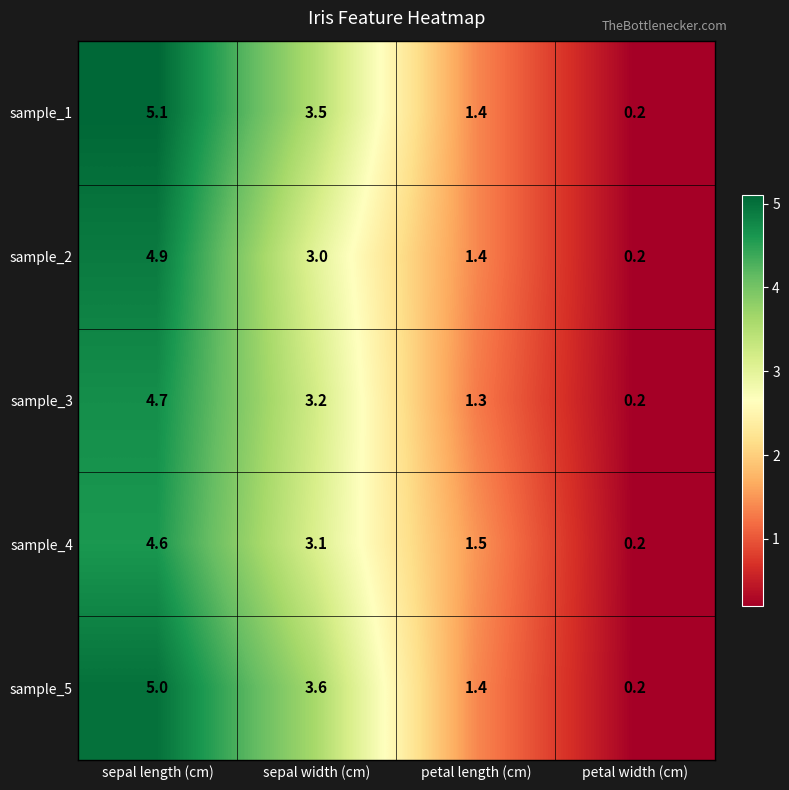

What is the difference between the maximum and second lowest values in the sample_4 series?

3.1